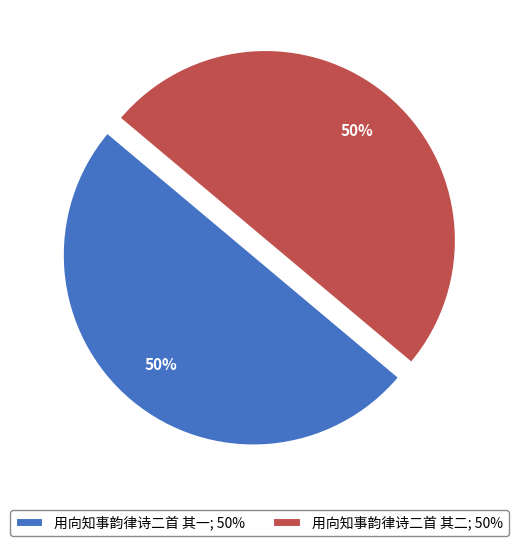

The 用向知事韵律诗二首 其一 slice represents 50% of the pie. True or false?

True